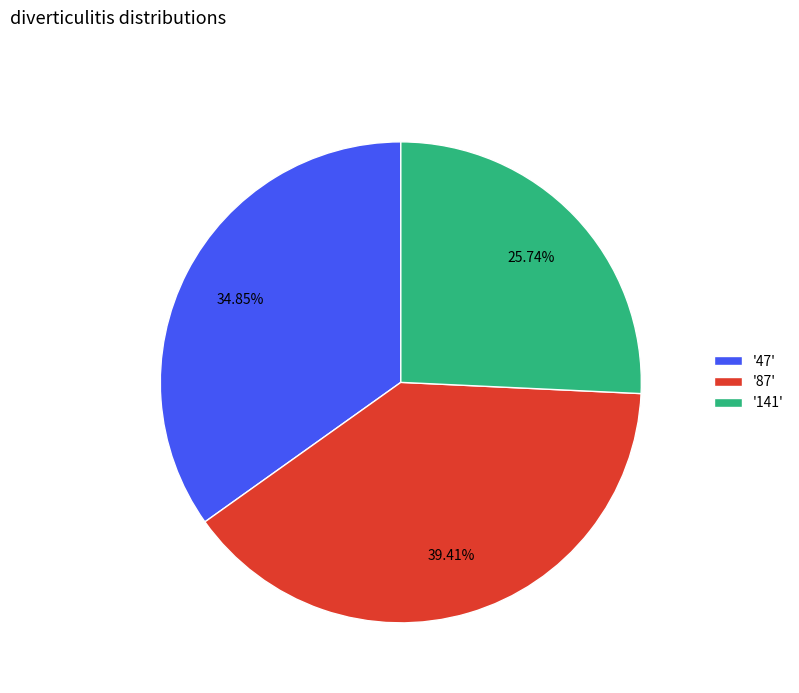

Is there any slice that represents more than half of the pie?

No